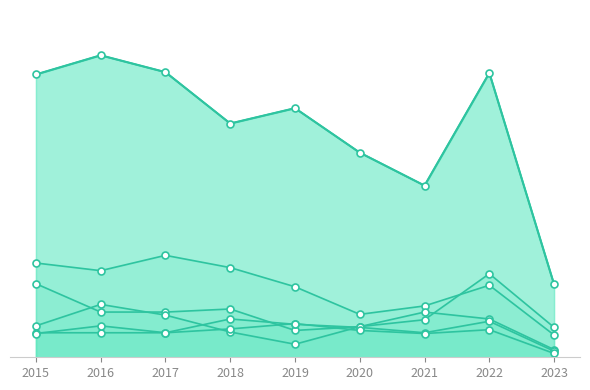

At 2022, list the series in order from smallest to largest.

Aggravated Battery, Aggravated Assault, Robbery, Burglary, Motor Vehicle Theft, Theft